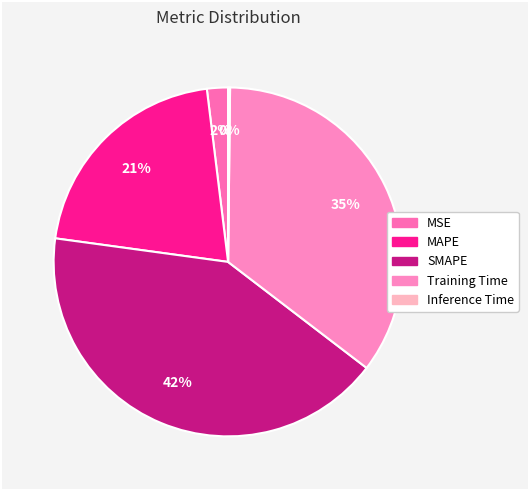

Does SMAPE represent more than half of the total?

No